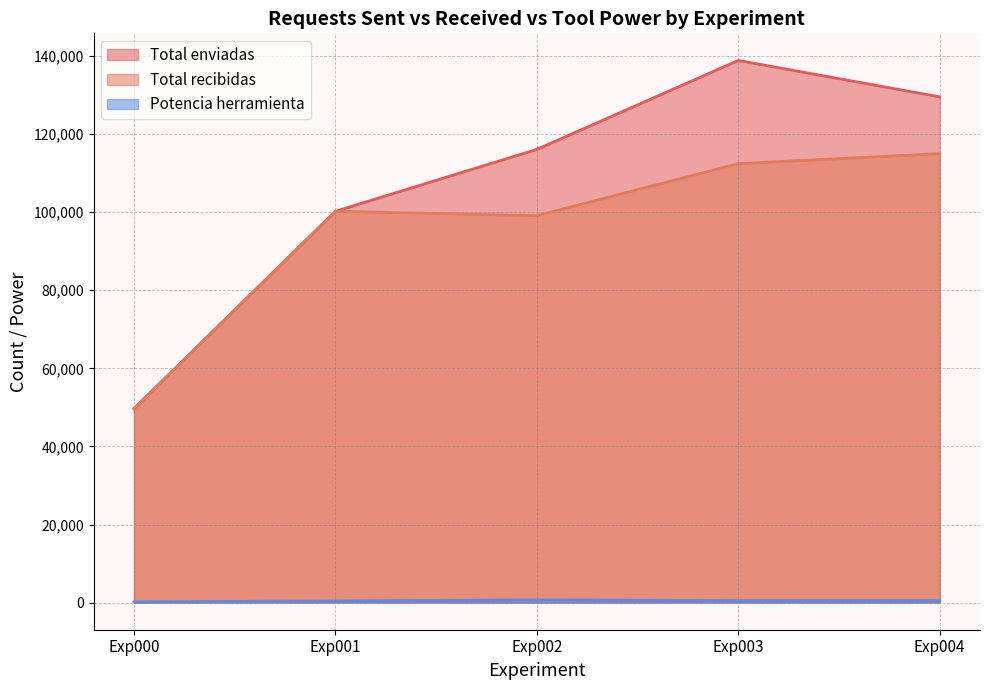

True or false: Potencia herramienta has a value of 500 at Exp004.

True